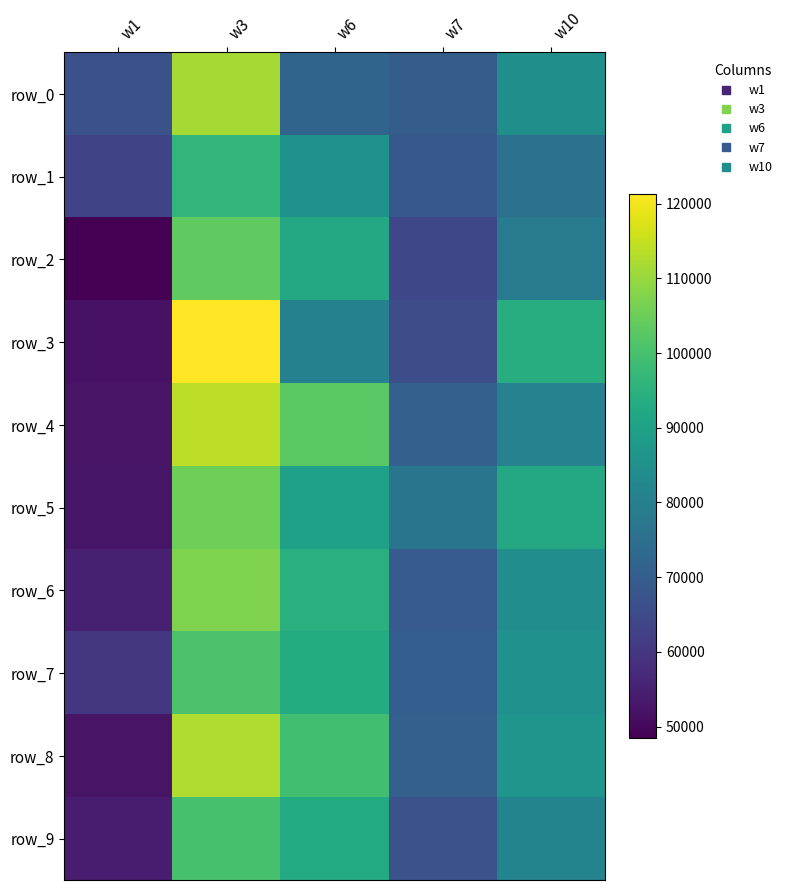

Is it true that row_5 equals 149432 at w6?

False